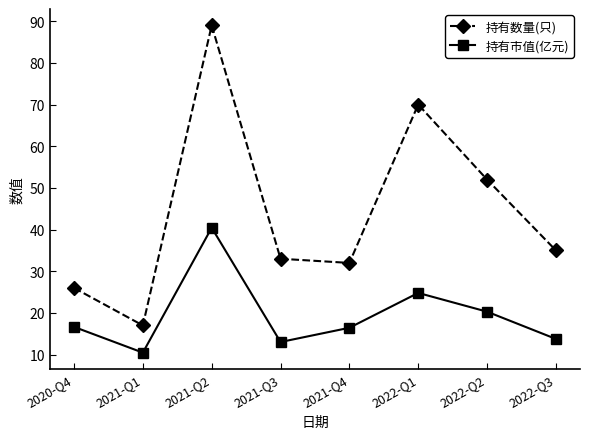

Rank the series at 2021-Q1 from lowest to highest value.

持有市值(亿元), 持有数量(只)